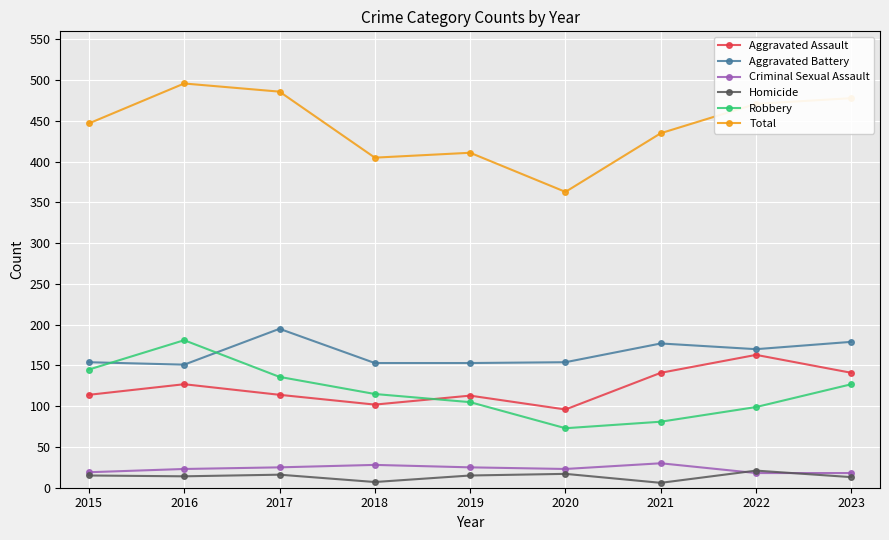

How many data points in Total are less than 447?

4